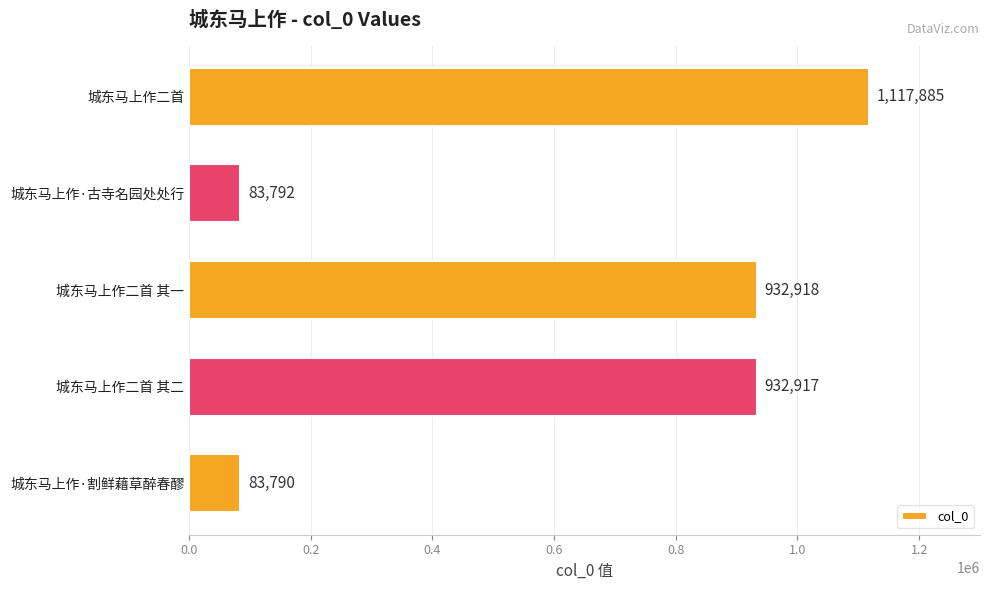

What is the sum of all values?

3151302